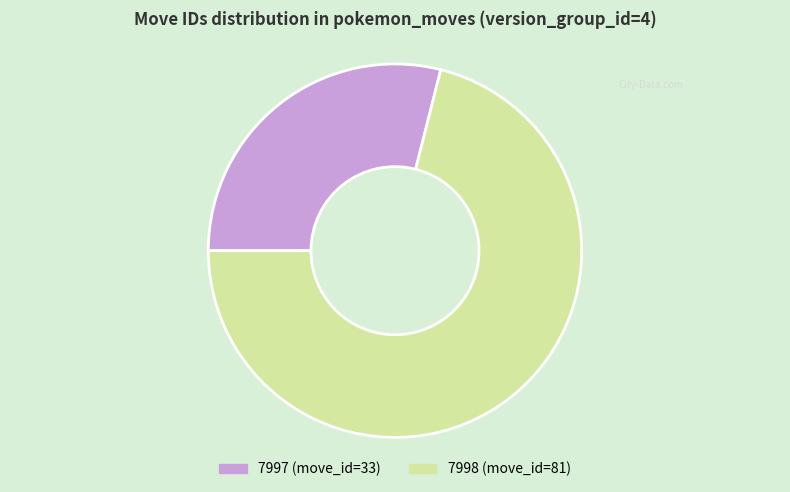

Which has a higher value, 7998 (move_id=81) or 7997 (move_id=33)?

7998 (move_id=81)